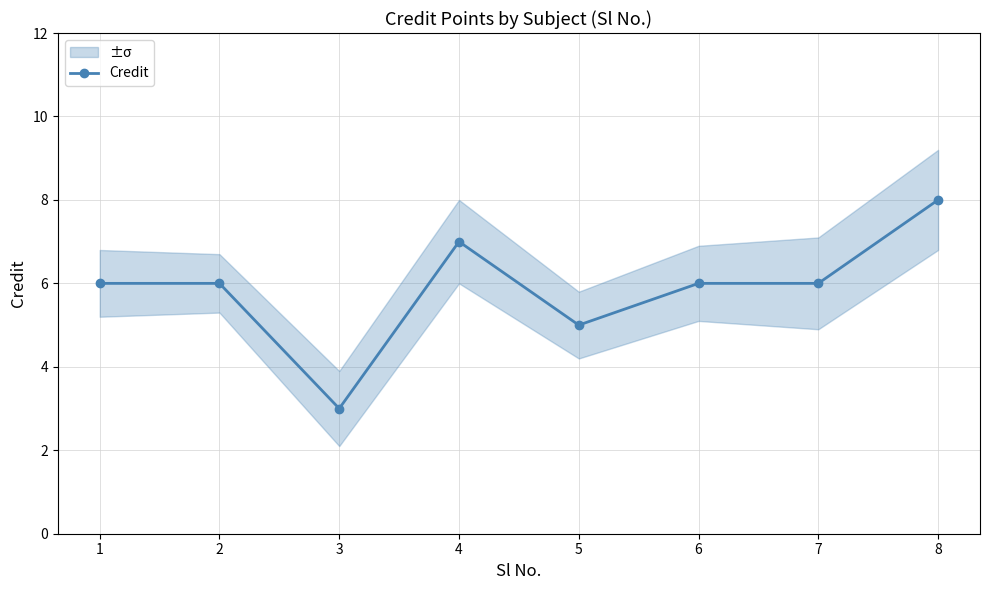

Rank the categories by value from lowest to highest.

3, 5, 1, 2, 6, 7, 4, 8